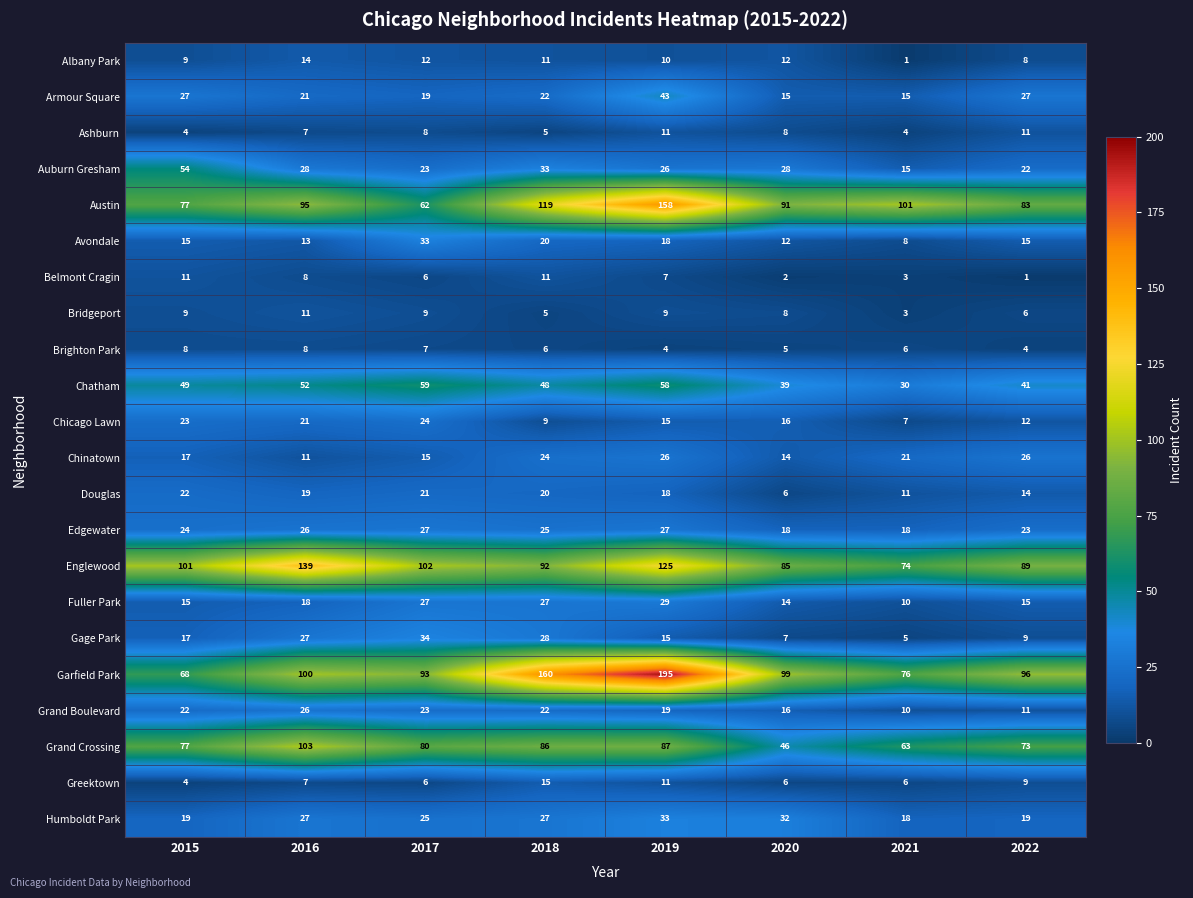

Which series has the largest total across all categories?

Garfield Park